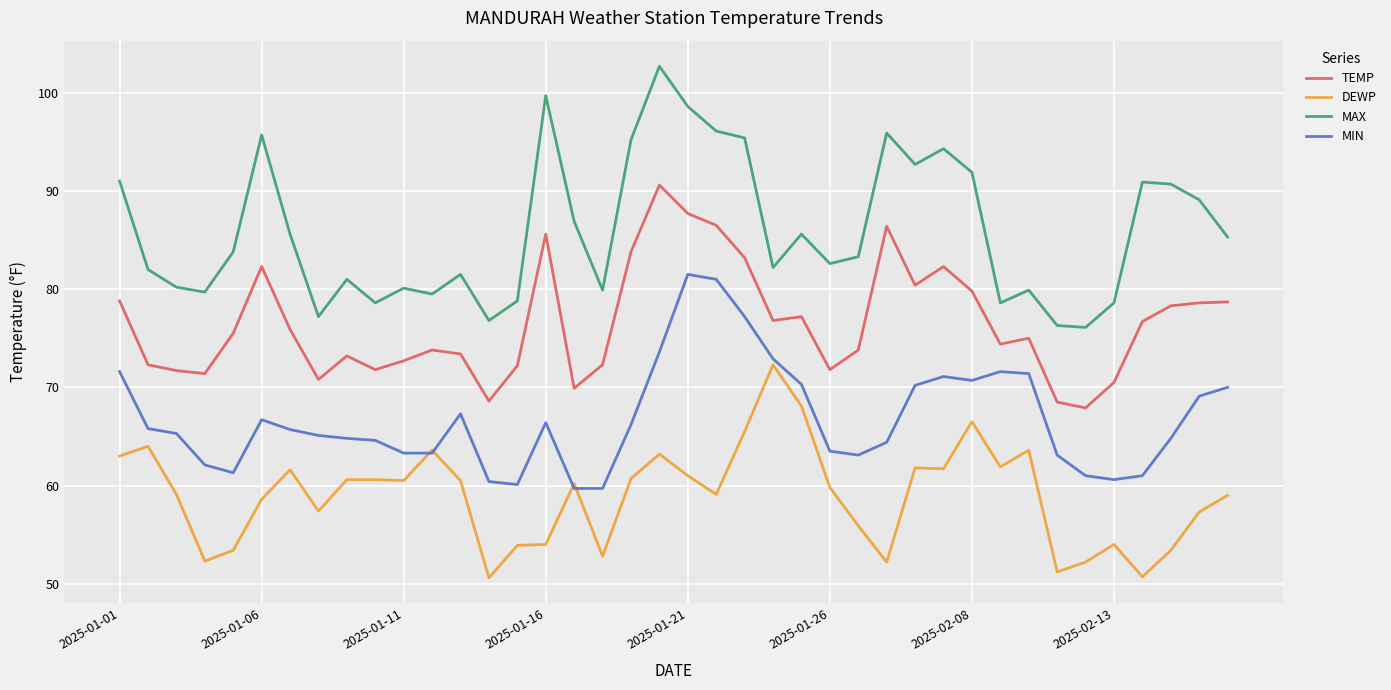

What is the sum of all MIN values?

2671.5